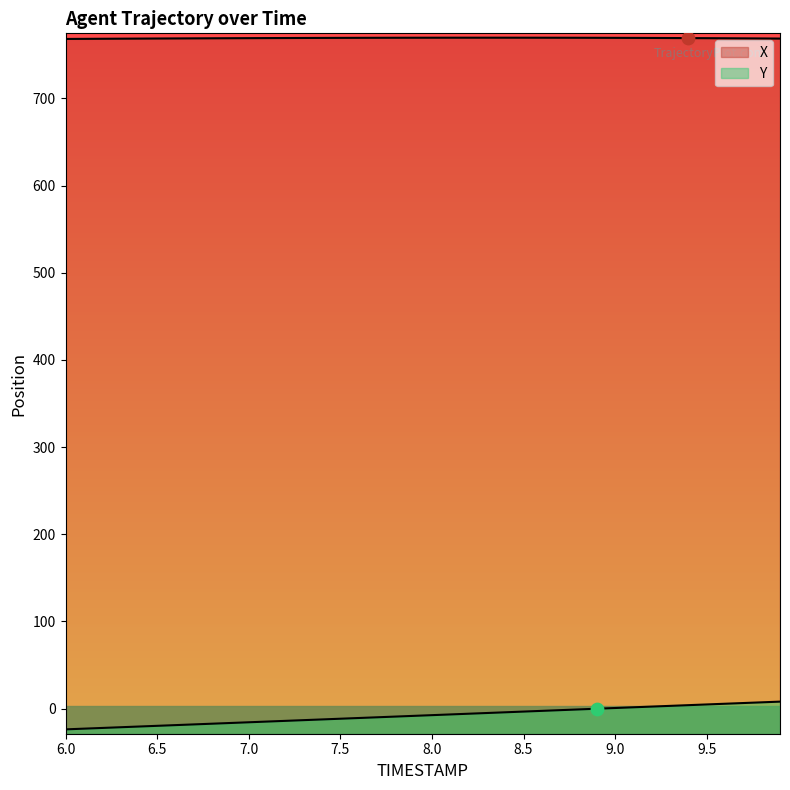

At how many categories does at least one series exceed 22?

40